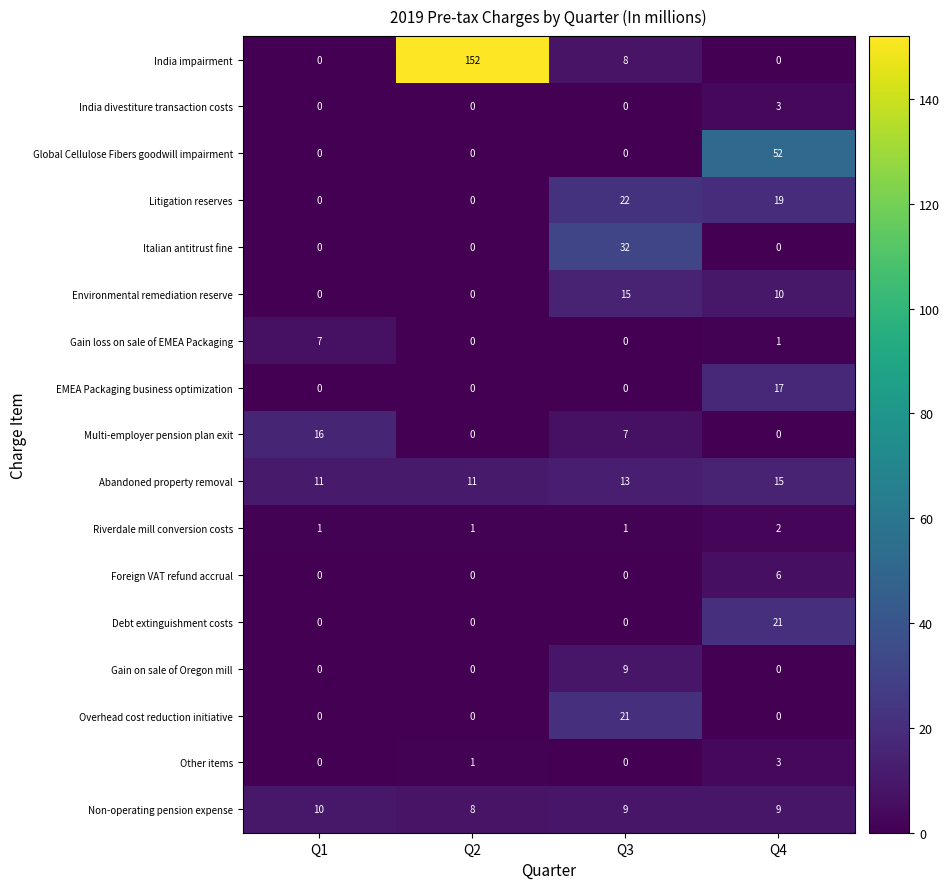

The value of India impairment at Q2 is 152. True or false?

True